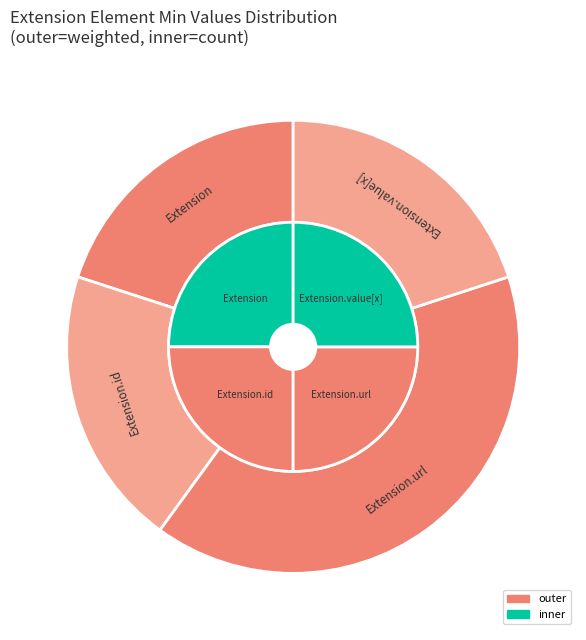

Which slice is the smallest?

Extension